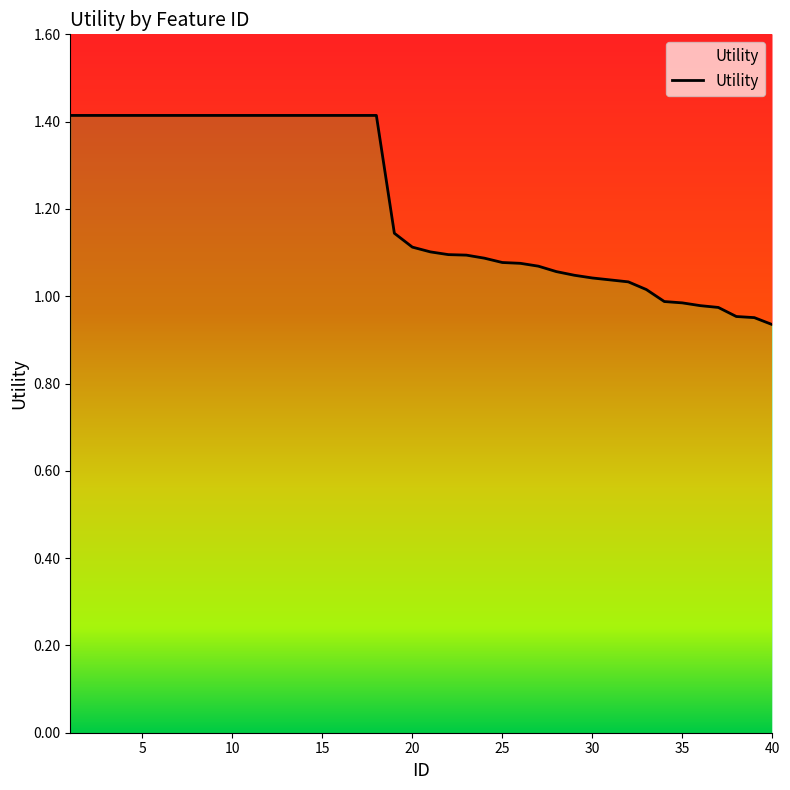

What is the difference between the maximum and minimum values?

0.5